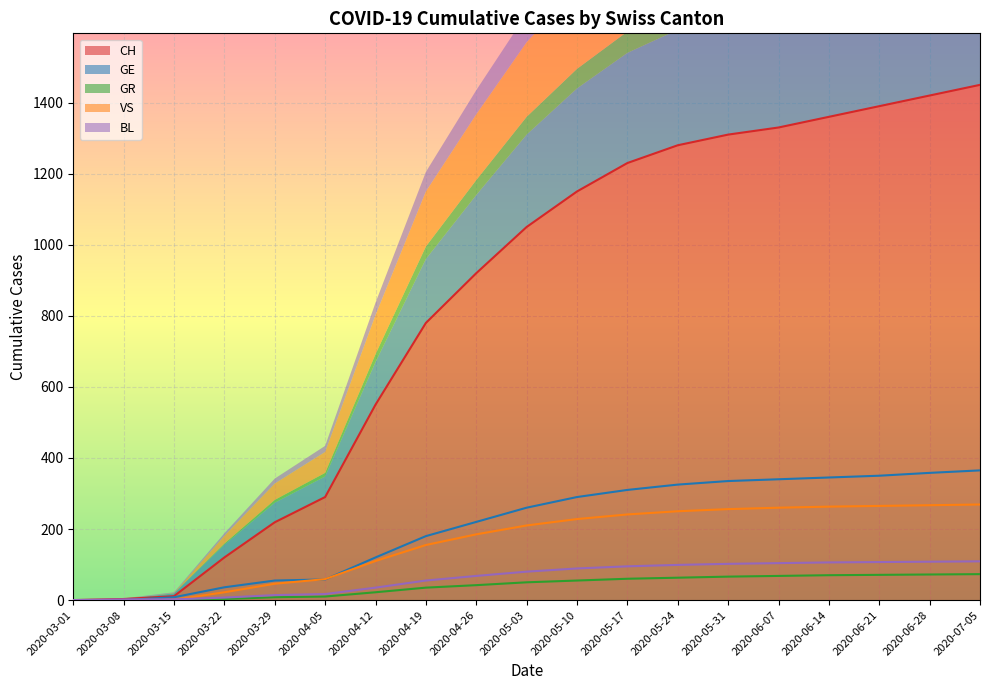

Between 2020-05-03 and 2020-06-21, which series saw the biggest shift?

CH